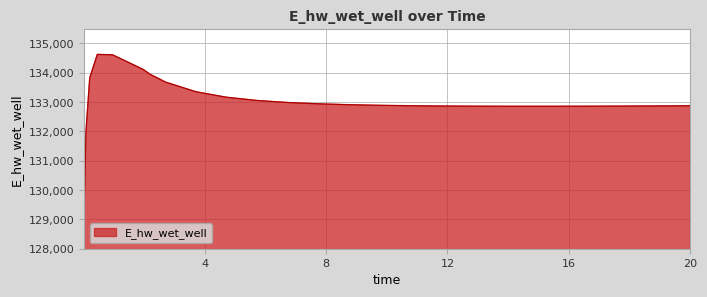

What is the minimum value shown in the chart?

129070.3